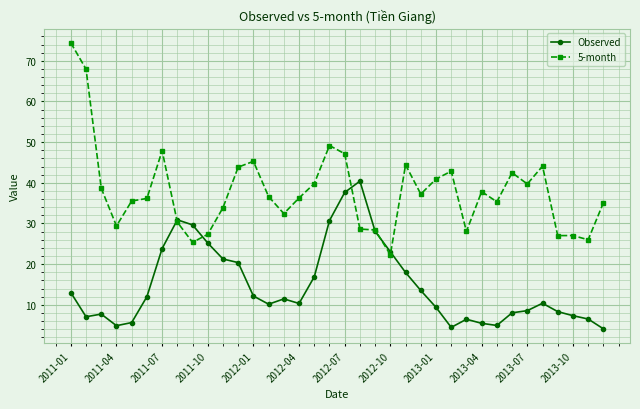

Which series has the largest total across all categories?

5-month